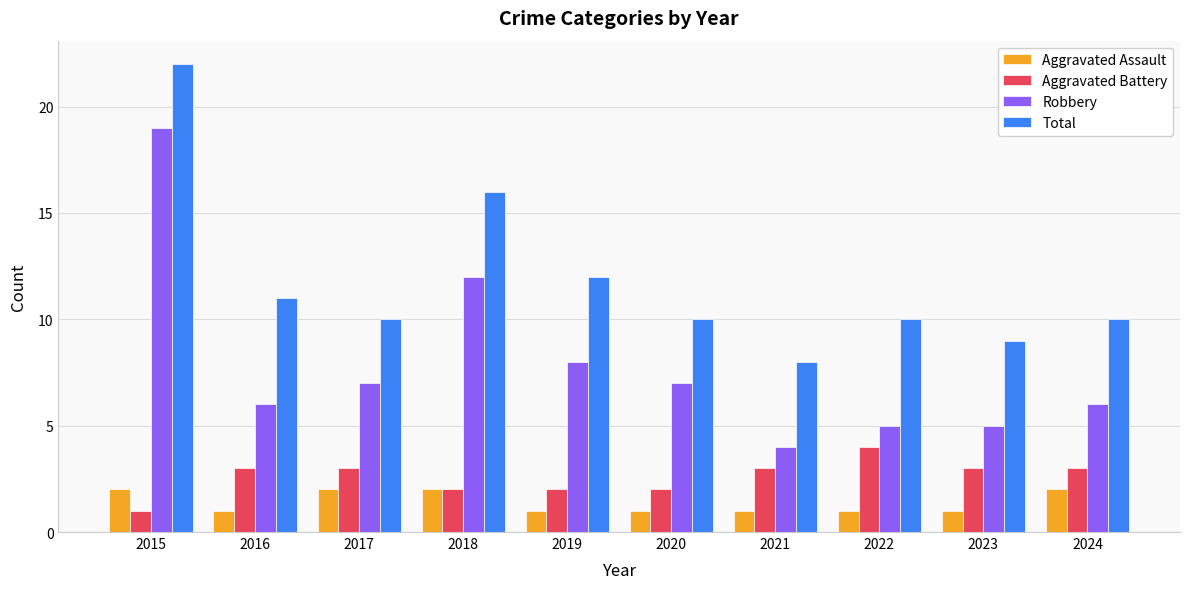

At which category is the sum across all series the highest?

2015